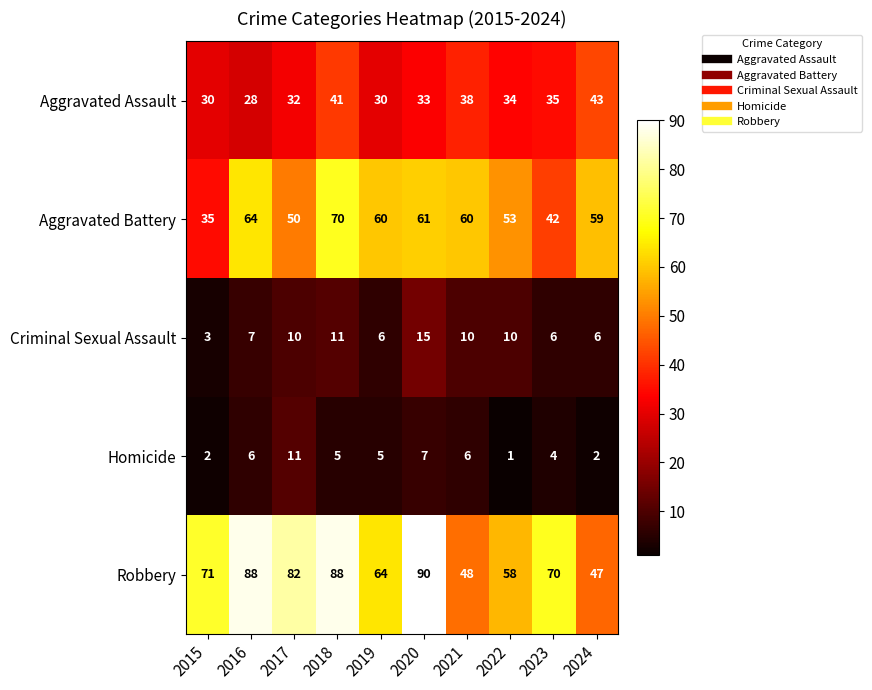

Rank the series by their maximum value, from lowest to highest.

Homicide, Criminal Sexual Assault, Aggravated Assault, Aggravated Battery, Robbery